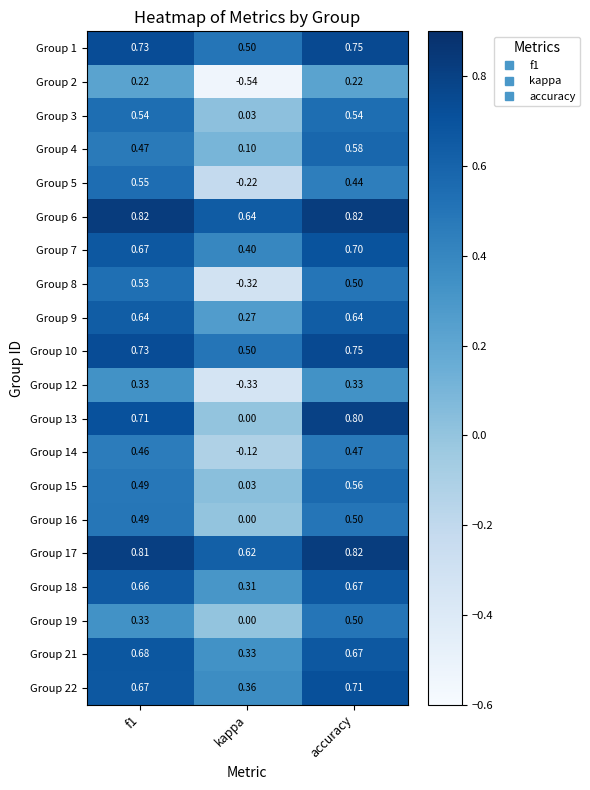

At which category does the chart reach its minimum across all series?

kappa